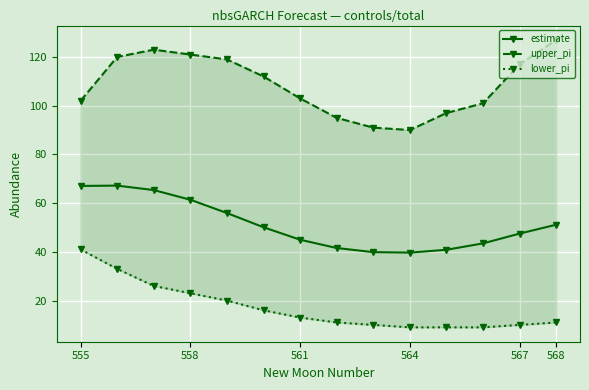

The value of estimate at 558 is 61.4. True or false?

True